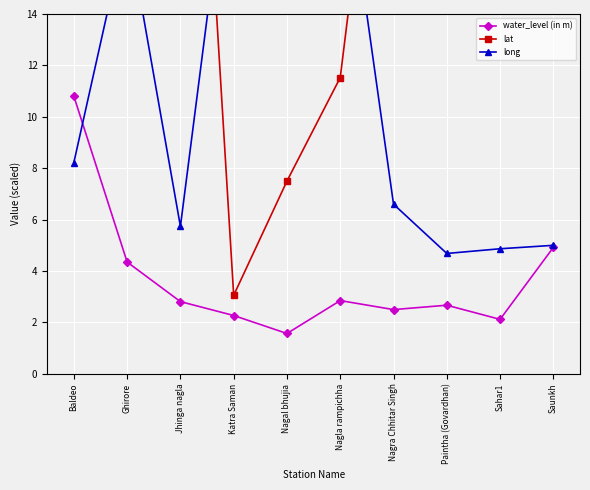

True or false: lat has a value of 19.8 at Nagla rampichha.

False